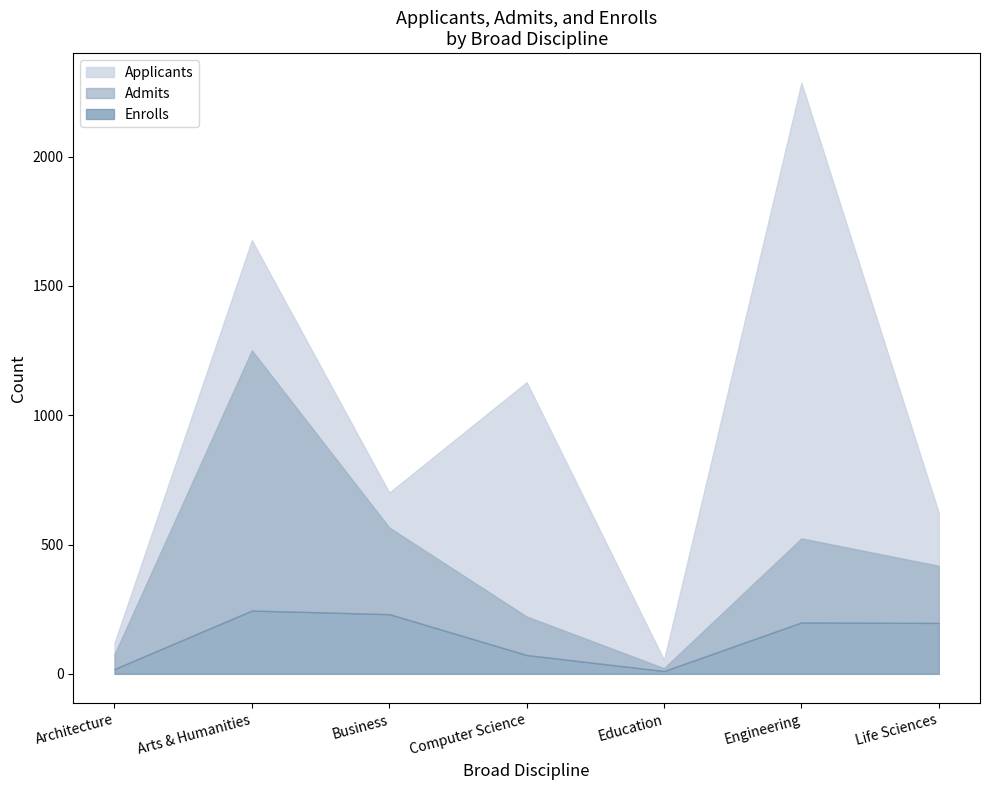

Where is the first local minimum for Enrolls?

Education